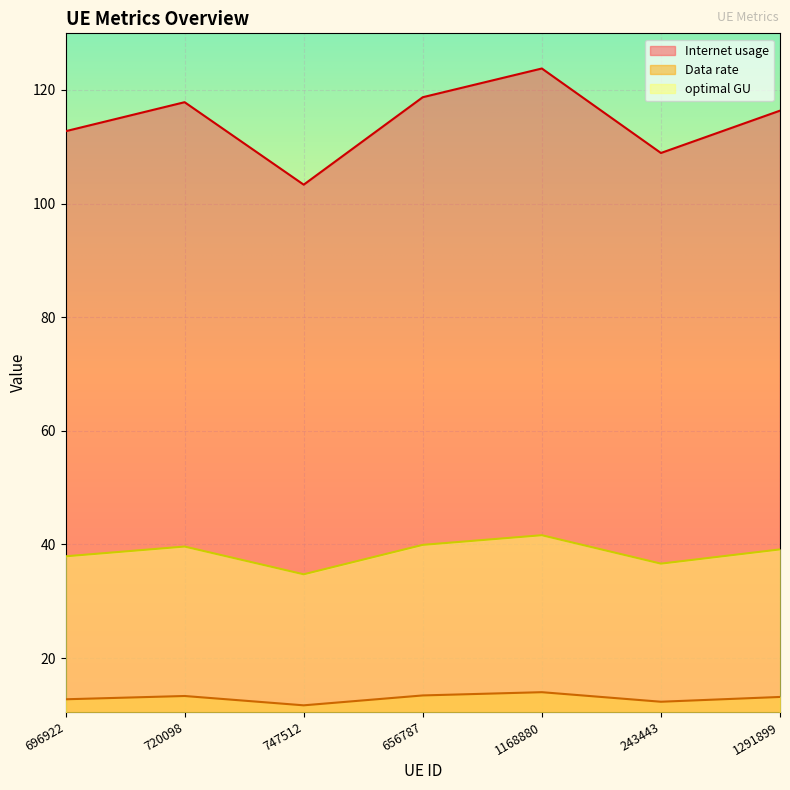

True or false: Internet usage and Data rate cross at least once.

False